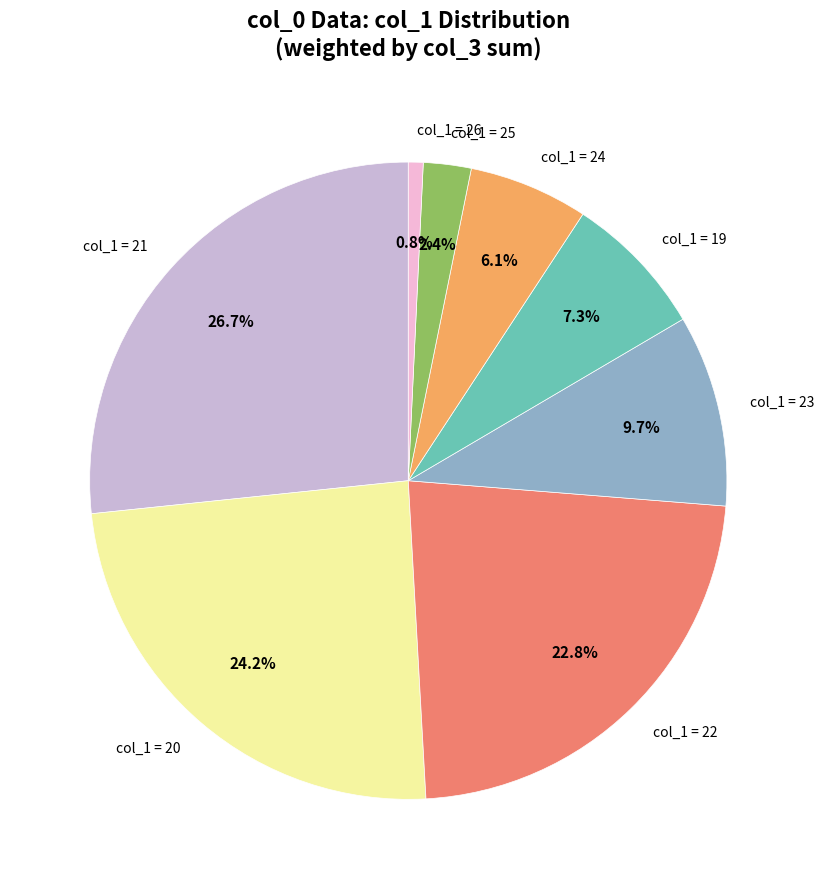

Count the number of slices in the pie.

8